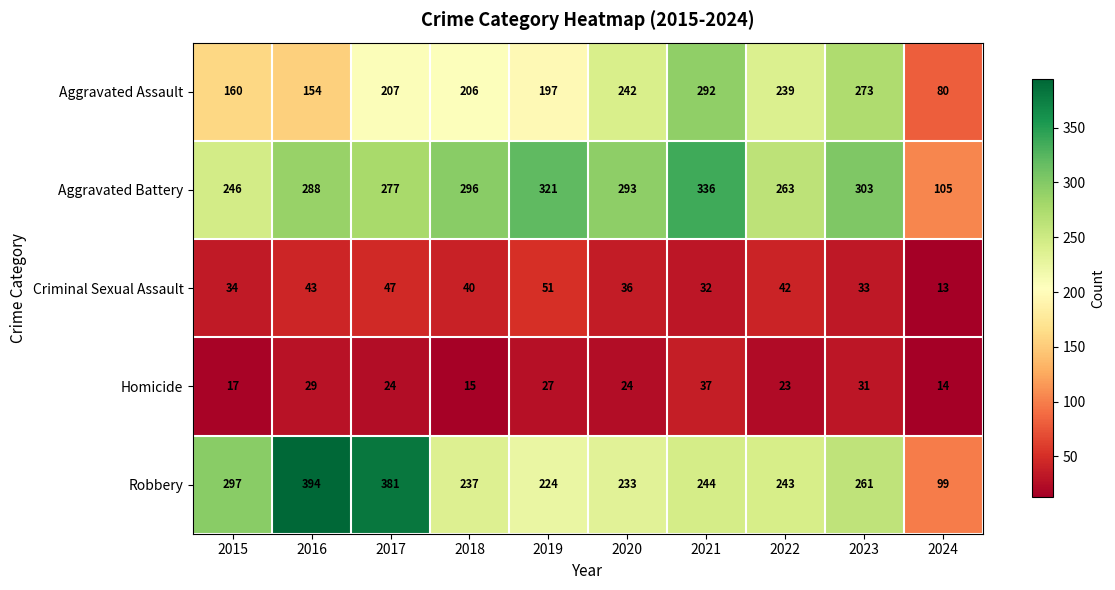

At which category does the chart reach its peak across all series?

2016